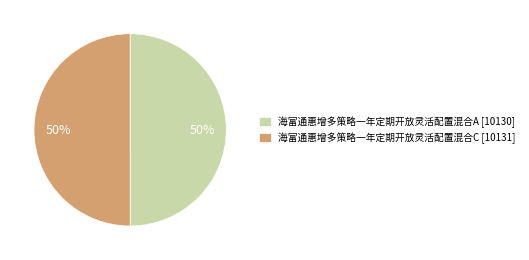

To the nearest percent, what percentage of the pie is 海富通惠增多策略一年定期开放灵活配置混合A?

50%